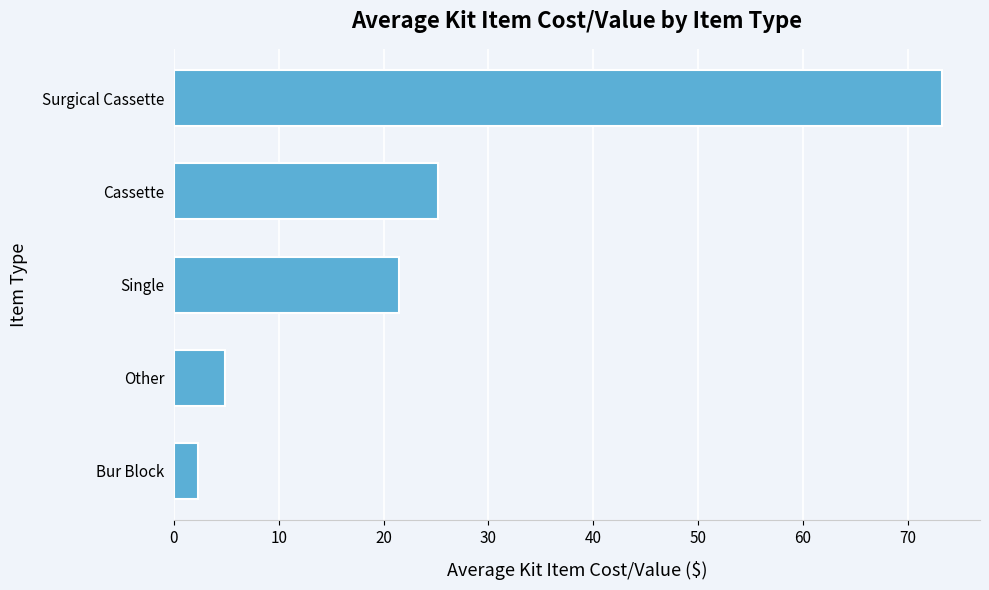

How many values are below 21?

2